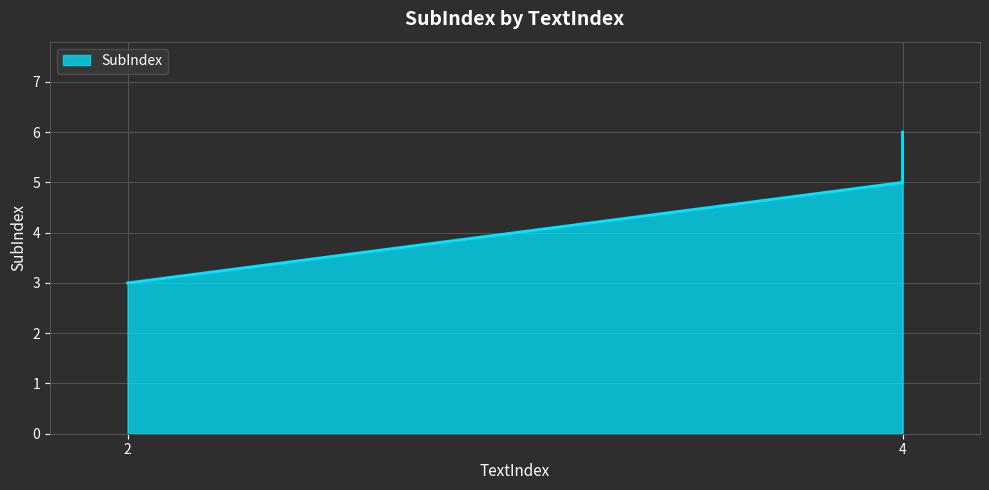

Between 4 and 4, which is larger?

4